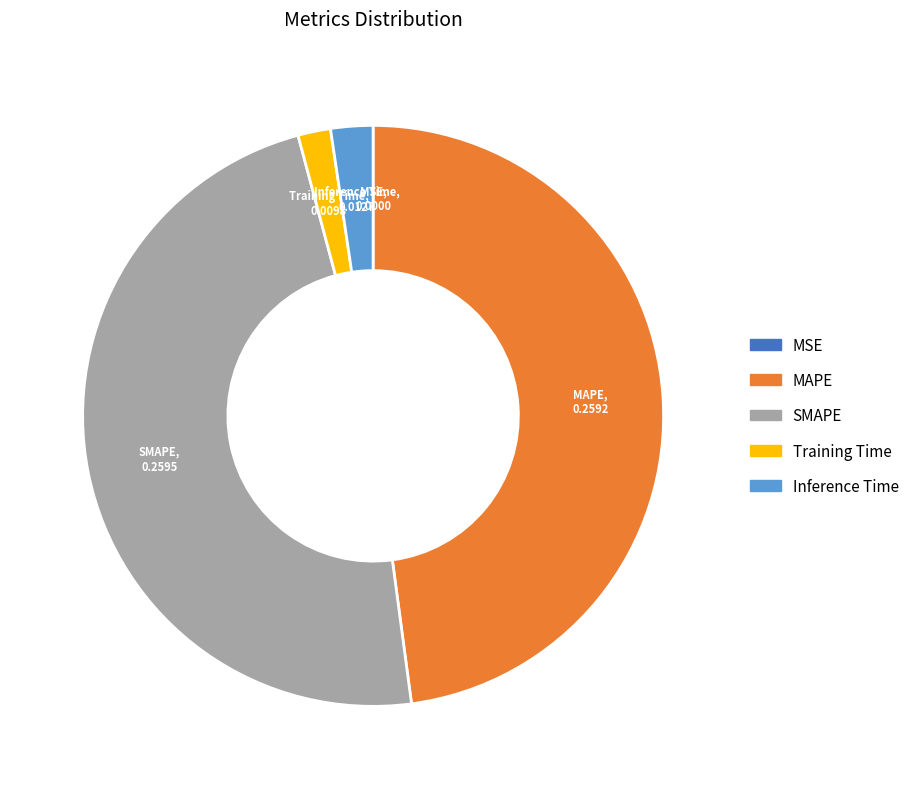

Is Training Time the majority of the pie?

No